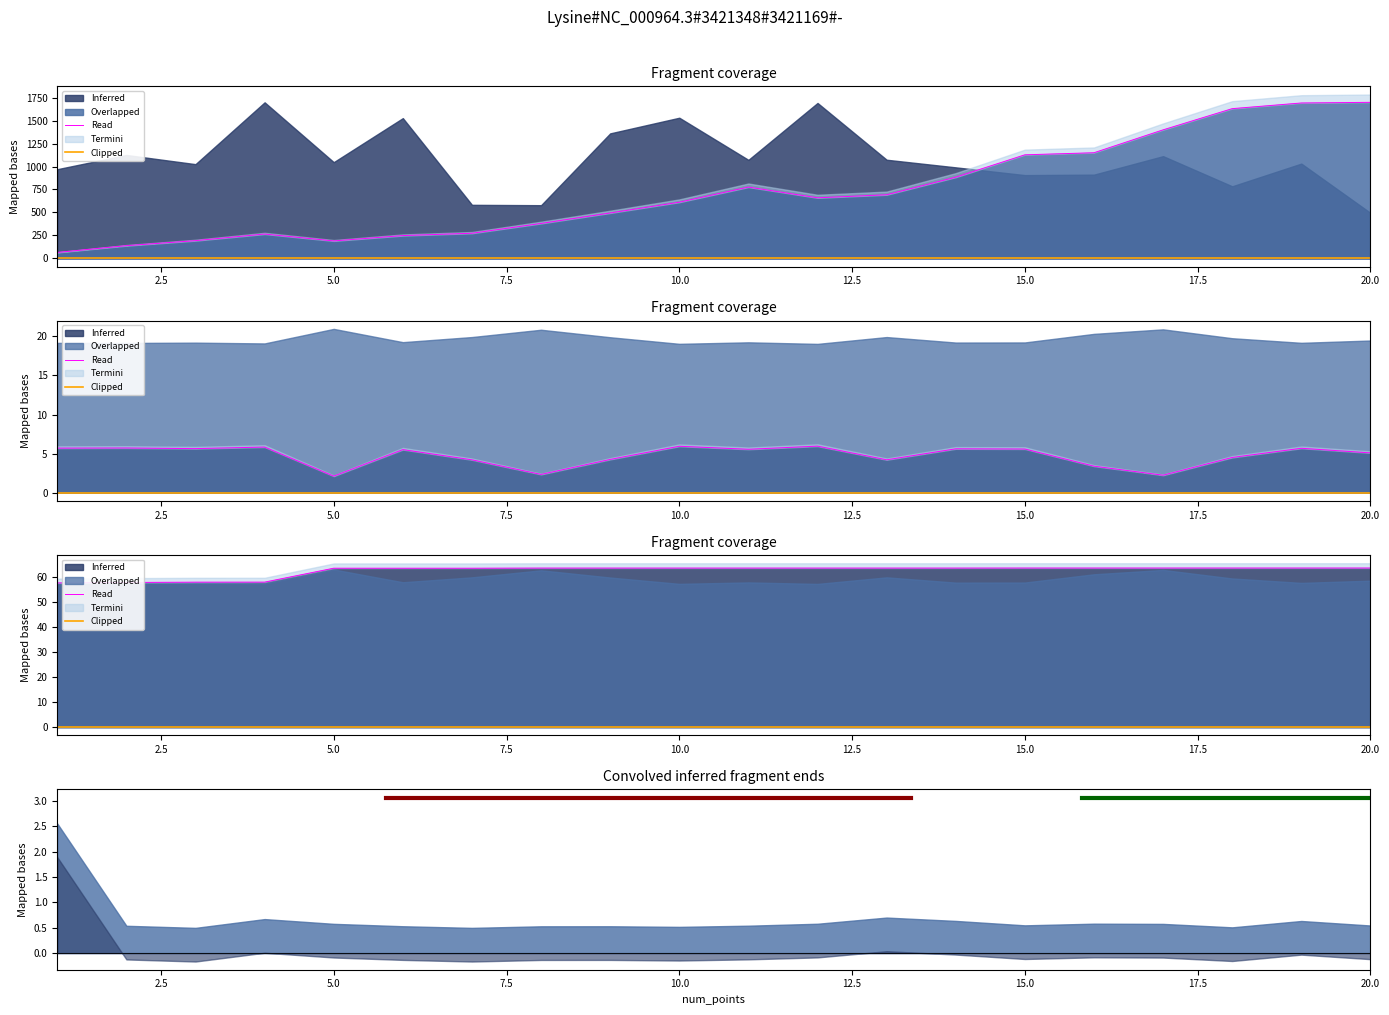

What is the value of the cn_time point at the 19th from the left?

1691.1